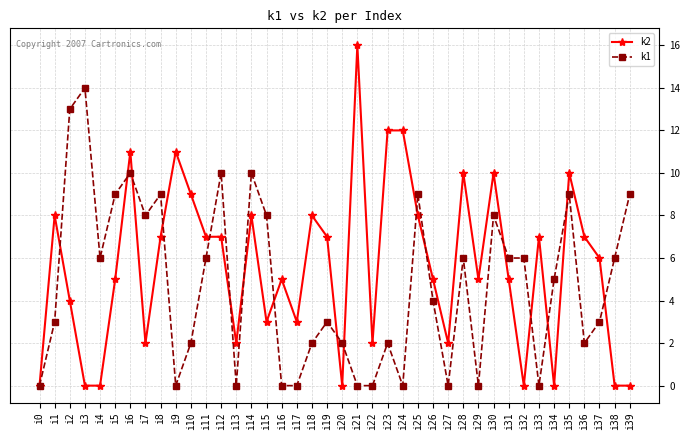

True or false: k2 has more than 0 interior local peaks.

True